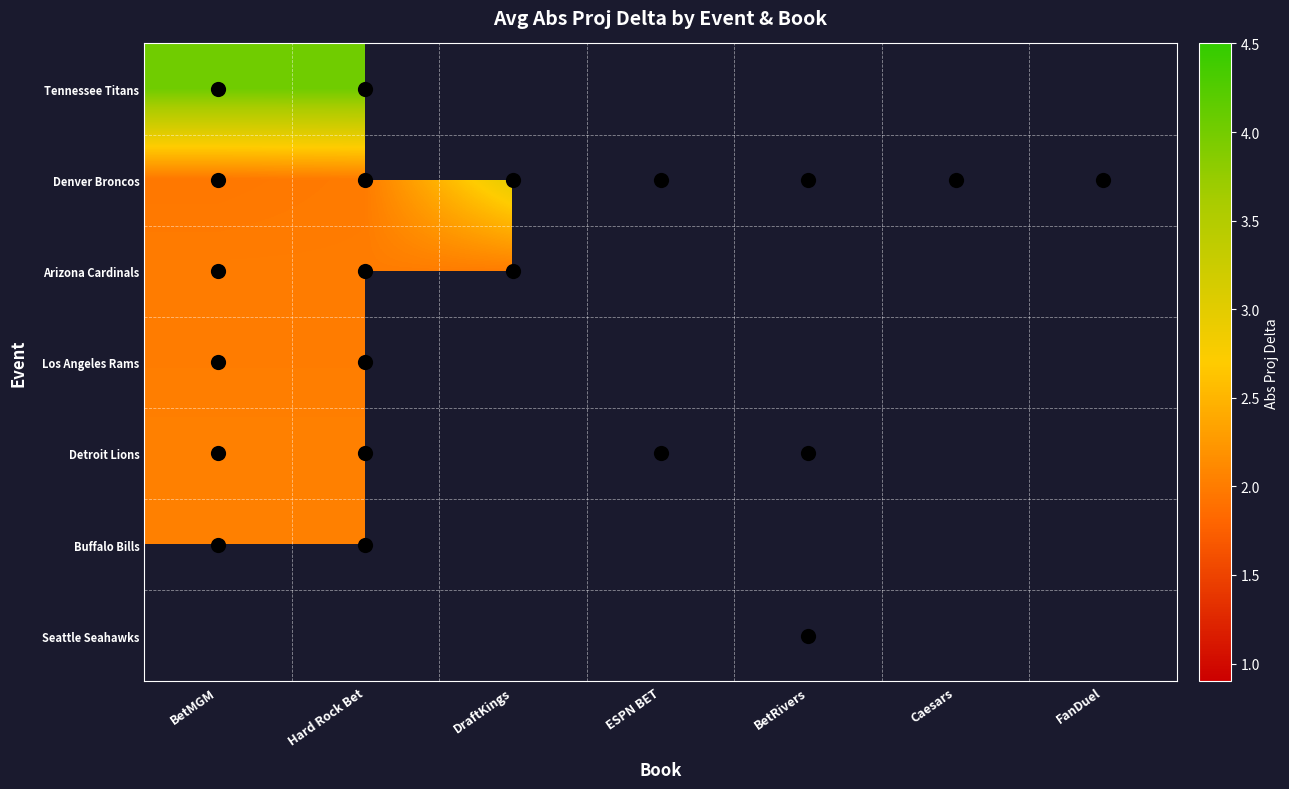

Count the number of categories in the chart.

7